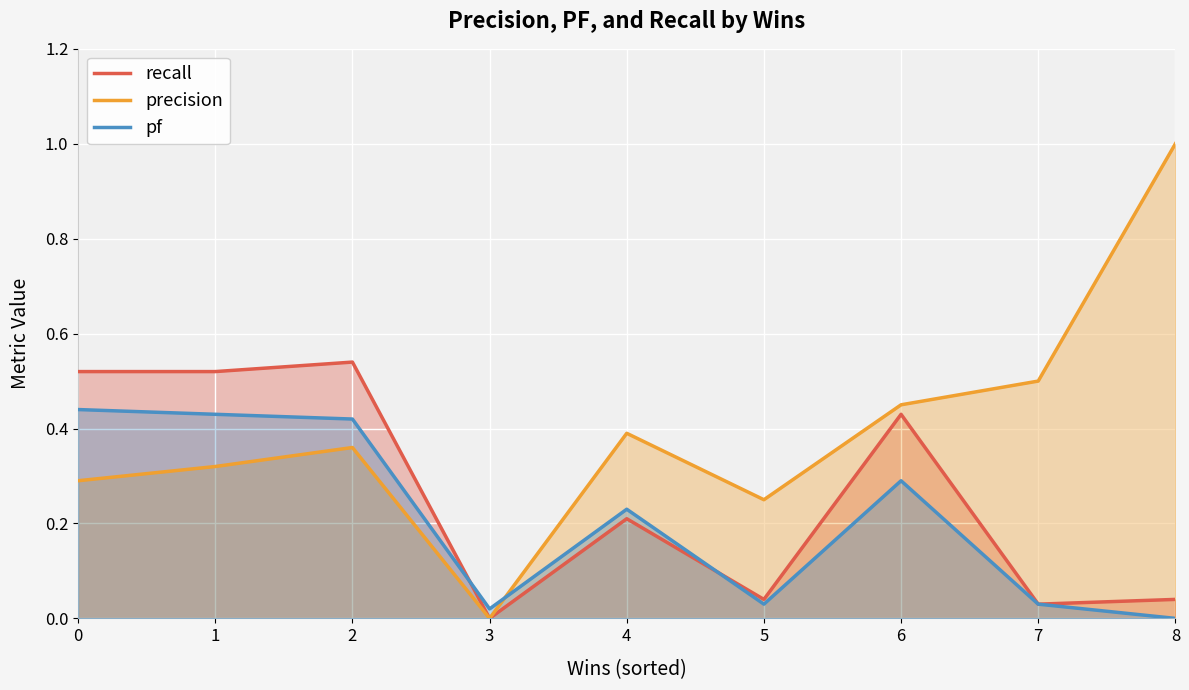

Reading right to left, transcribe all the data shown in this chart.

recall: 0.0	0.0	0.4	0.0	0.2	0.0	0.5	0.5	0.5
precision: 1.0	0.5	0.5	0.2	0.4	0.0	0.4	0.3	0.3
pf: 0.0	0.0	0.3	0.0	0.2	0.0	0.4	0.4	0.4